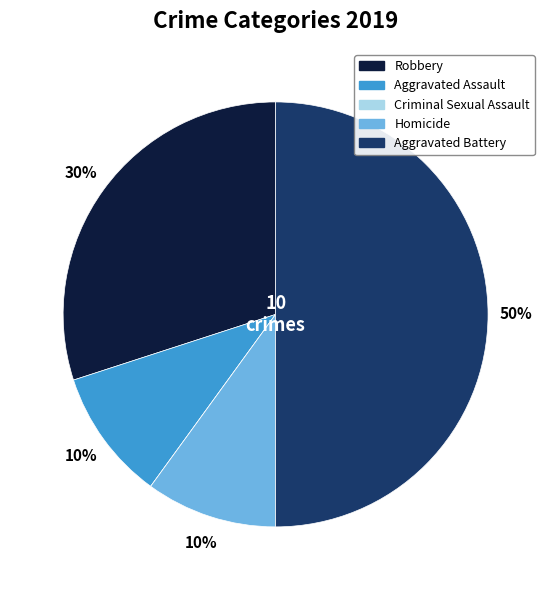

To the nearest percent, what is the combined percentage of Aggravated Assault and Homicide?

20%